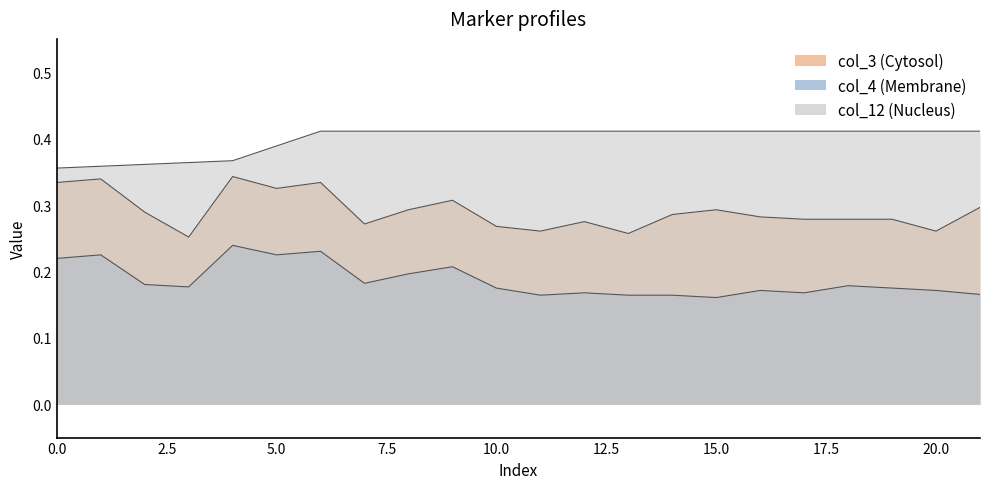

True or false: col_12 has a value of 0.6 at 15.

False